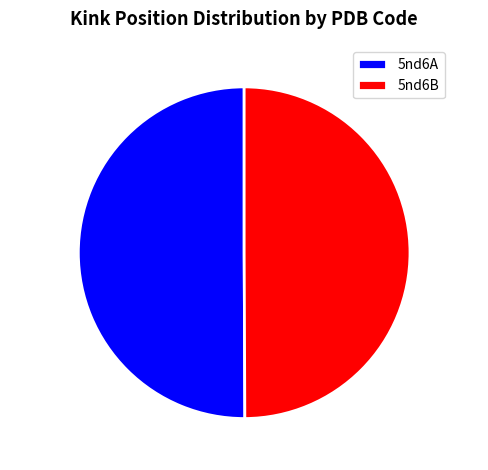

Combined, do 5nd6A and 5nd6B account for over 50%?

Yes